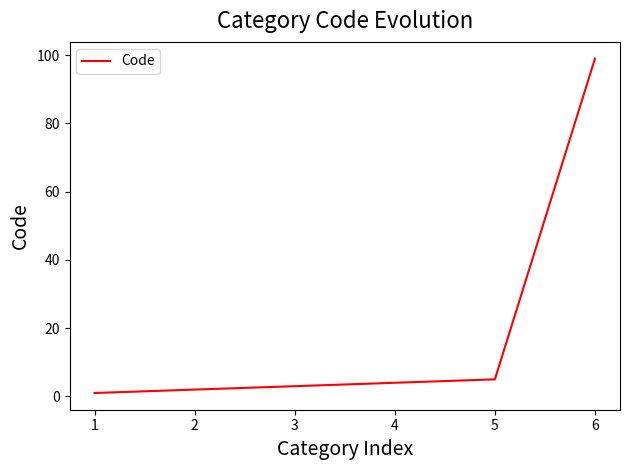

The chart shows a value of 176 at 6. True or false?

False